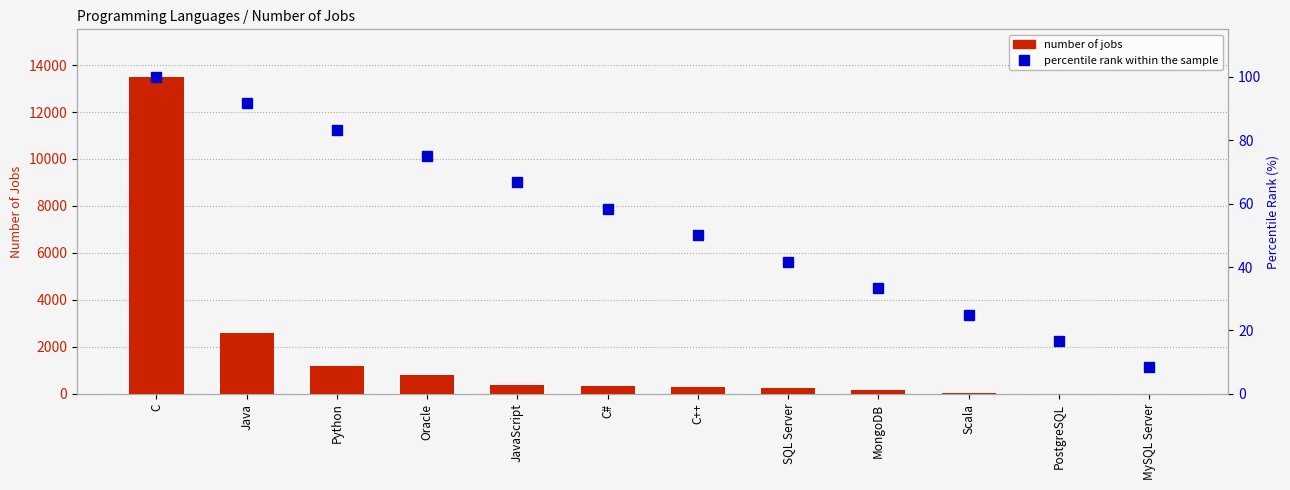

How many categories are shown in the chart?

12